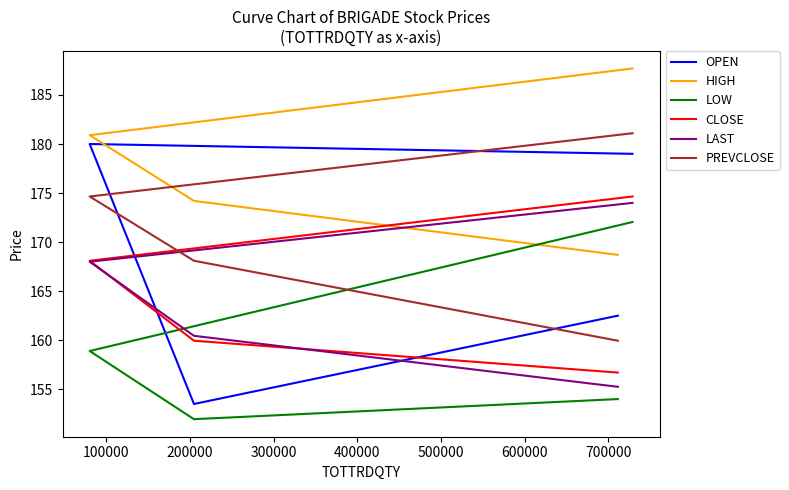

What is the highest value of the HIGH series?

187.7